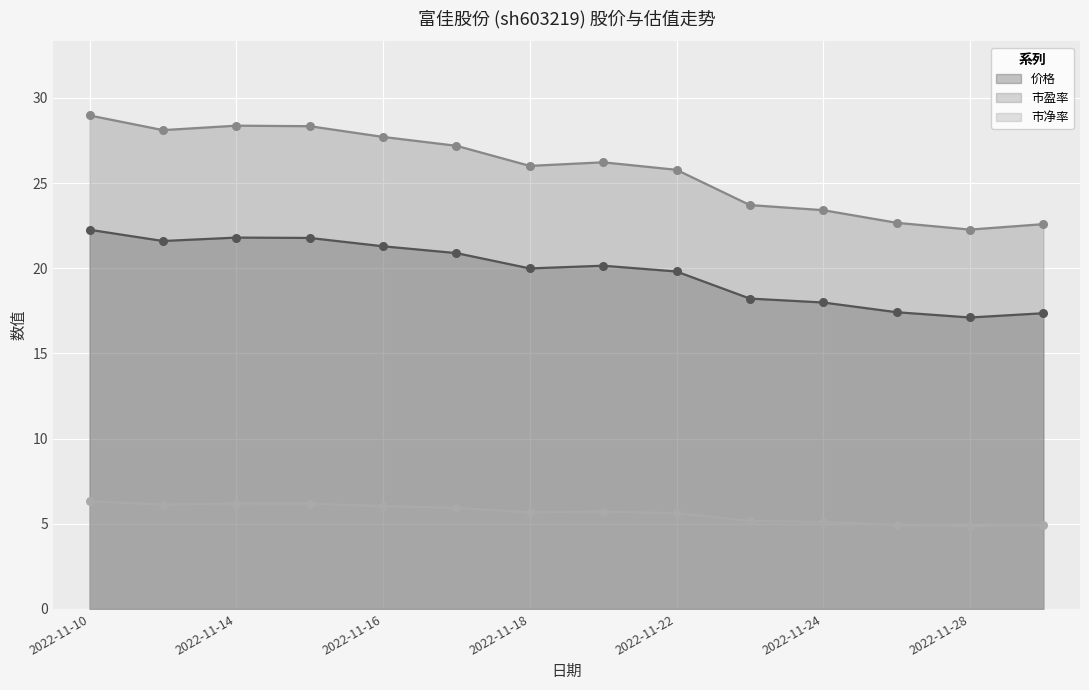

At which category is the sum across all series the highest?

2022-11-10